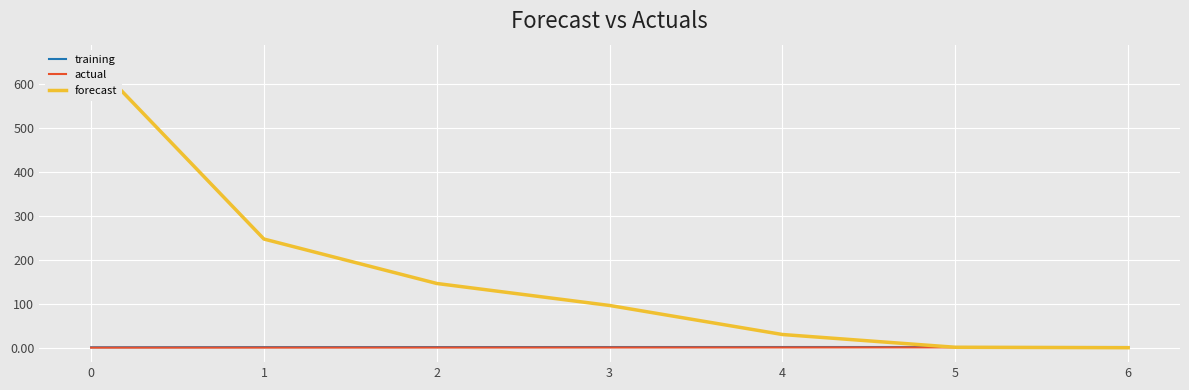

At how many categories does at least one series exceed 295?

1